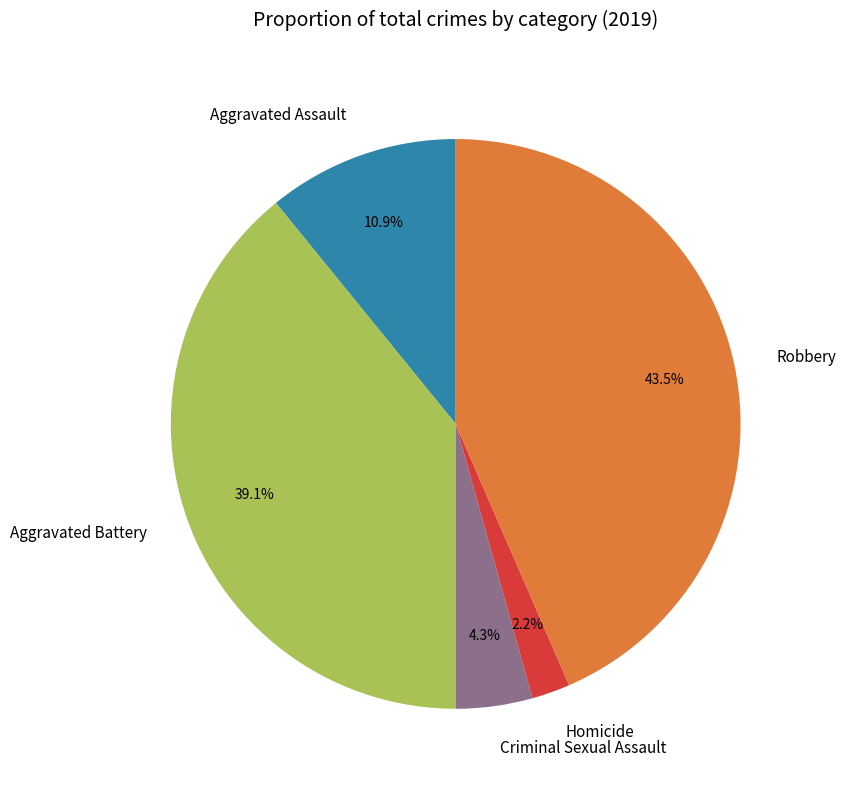

True or false: Aggravated Battery accounts for 39% of the total.

True